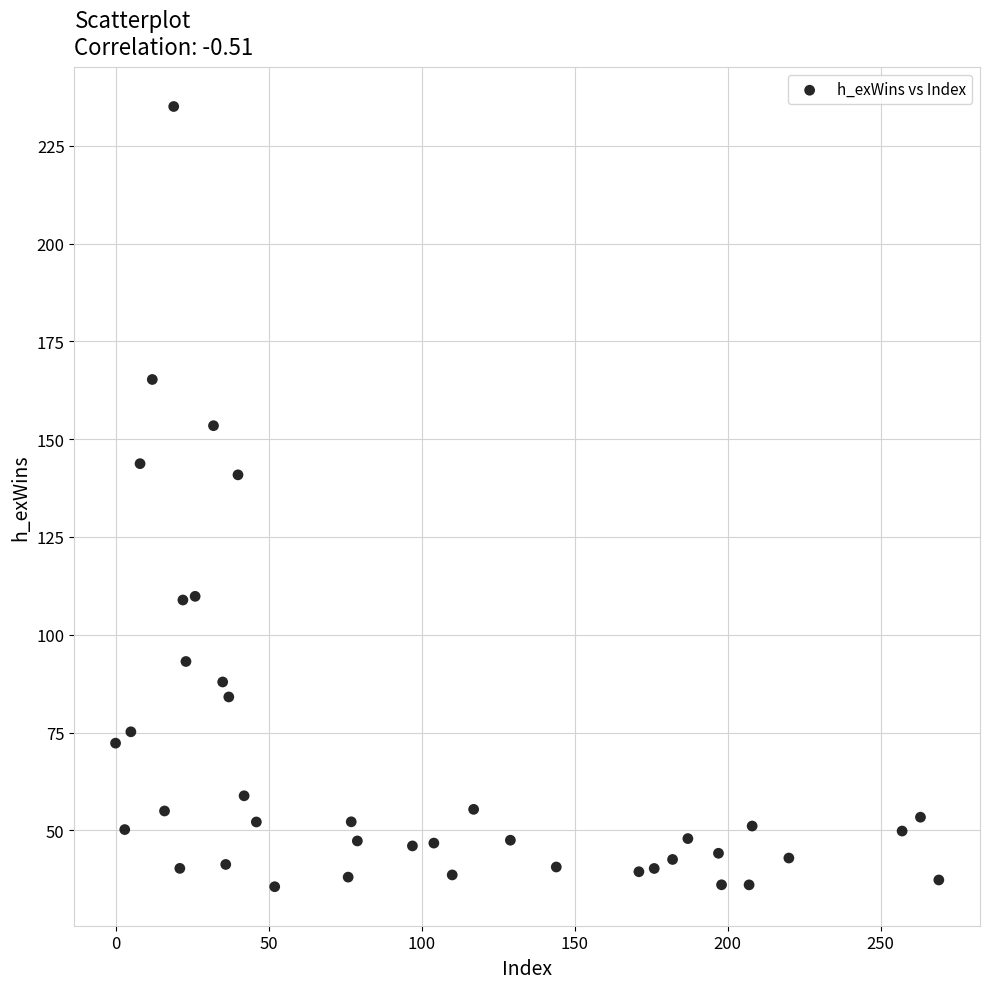

What is the range of X values (max minus min)?

269.0